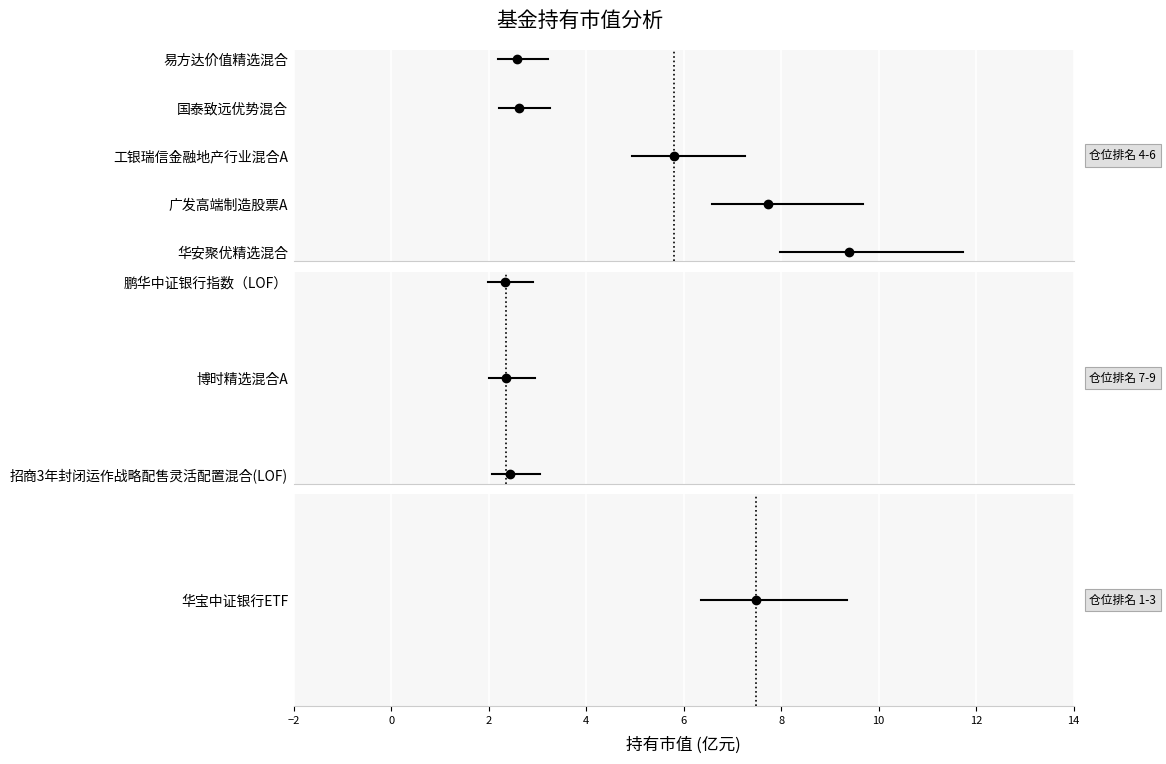

Which has a higher value, 易方达价值精选混合 or 华宝中证银行ETF?

华宝中证银行ETF